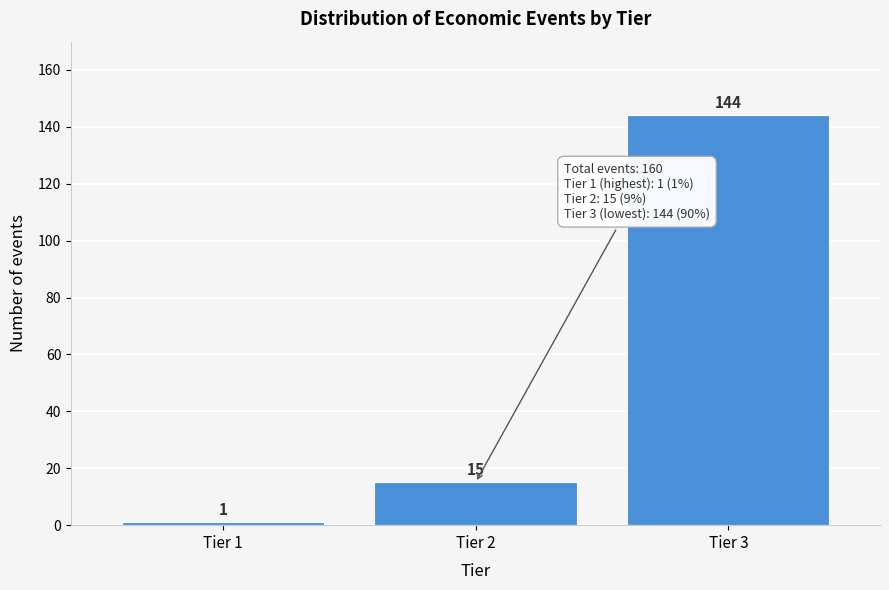

Reading left to right, extract all data points from this chart.

Tier 1=1	Tier 2=15	Tier 3=144